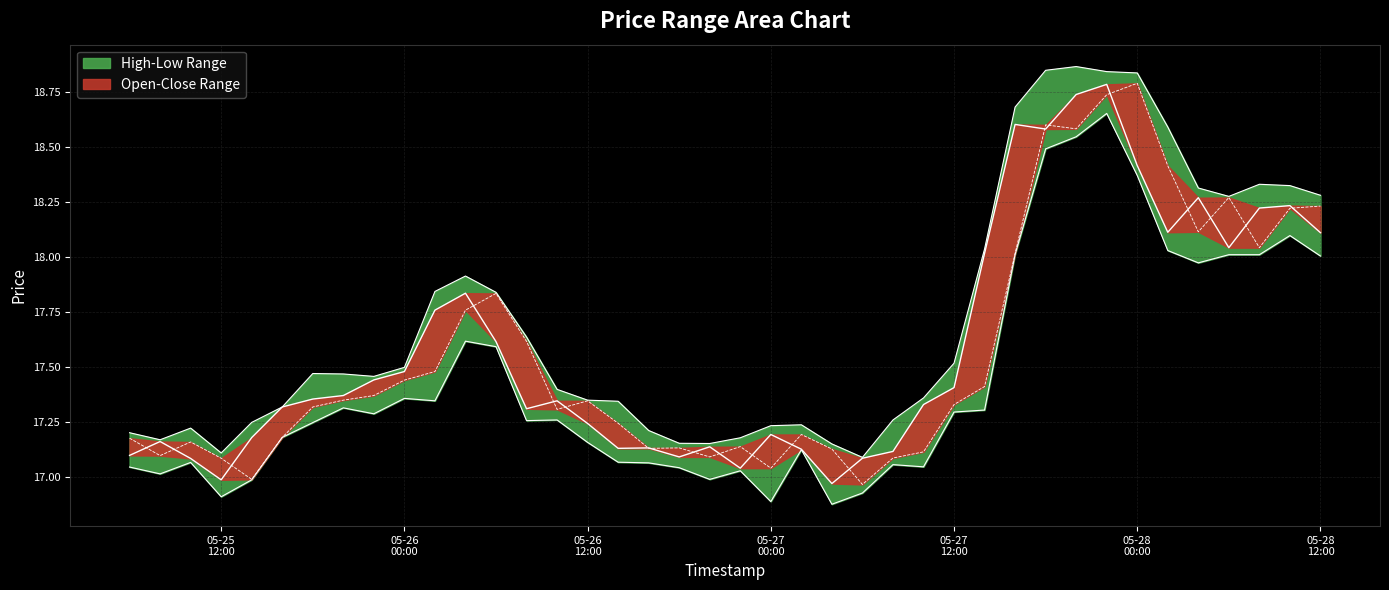

How many values in the open series are below 17?

2